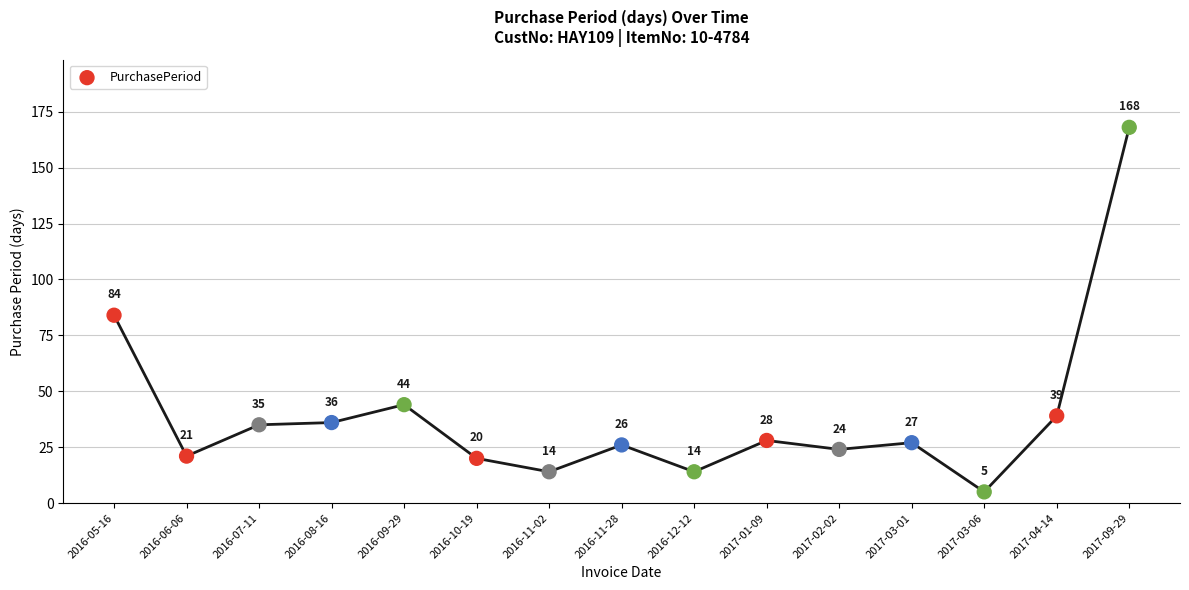

What Y value in the scatter plot is closest to 86?

84